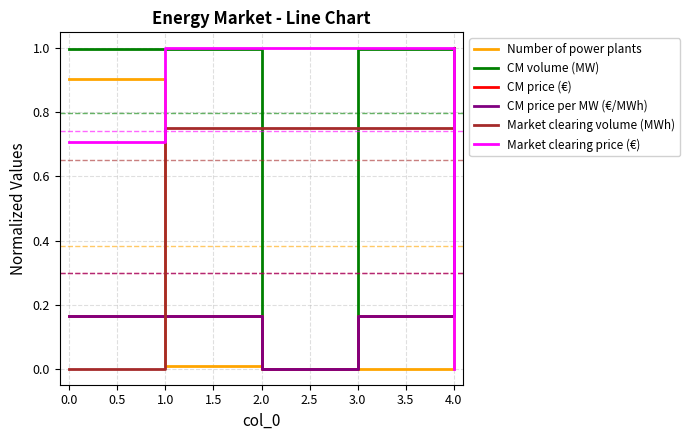

How many values in Market clearing price (€) are above zero?

4